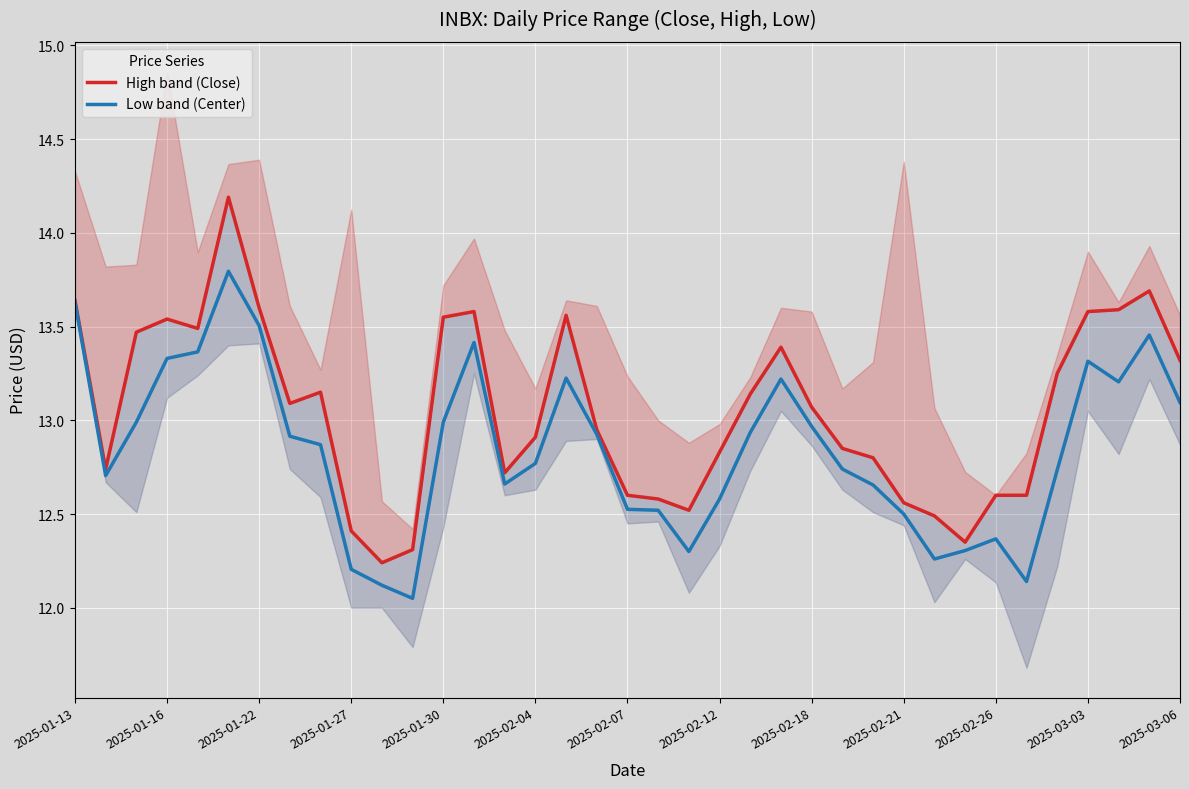

True or false: Low band (Center) has a value of 2.6 at 2025-01-30.

False